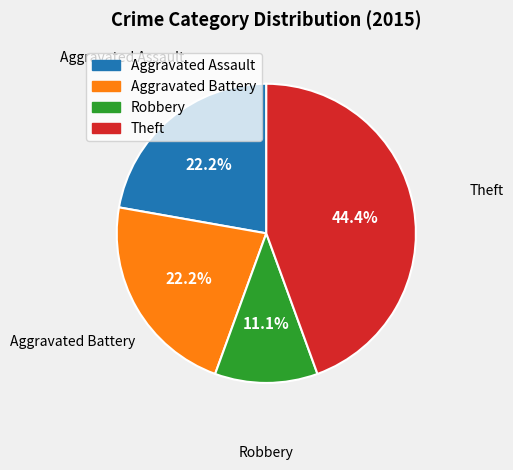

Is there a majority slice in this chart?

No